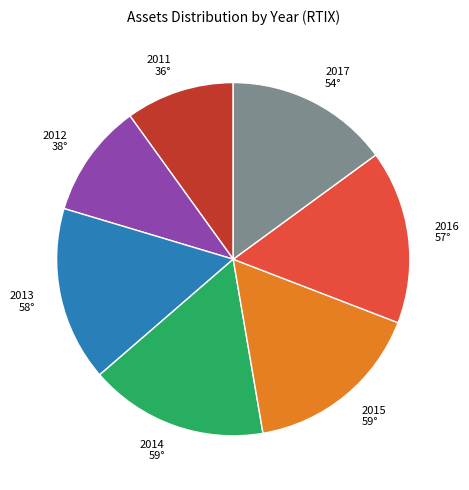

The 2015 slice represents 16% of the pie. True or false?

True